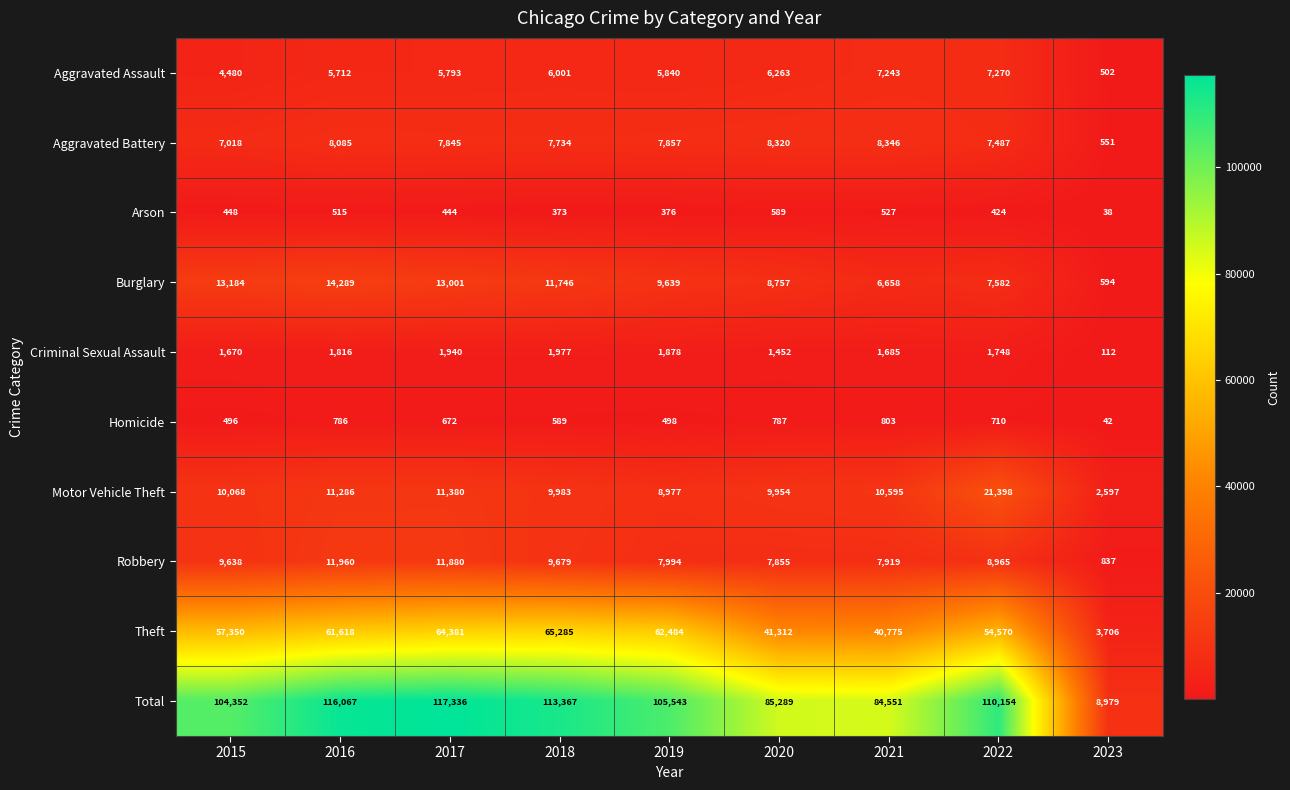

Where is Robbery nearest to the value 6398?

2020